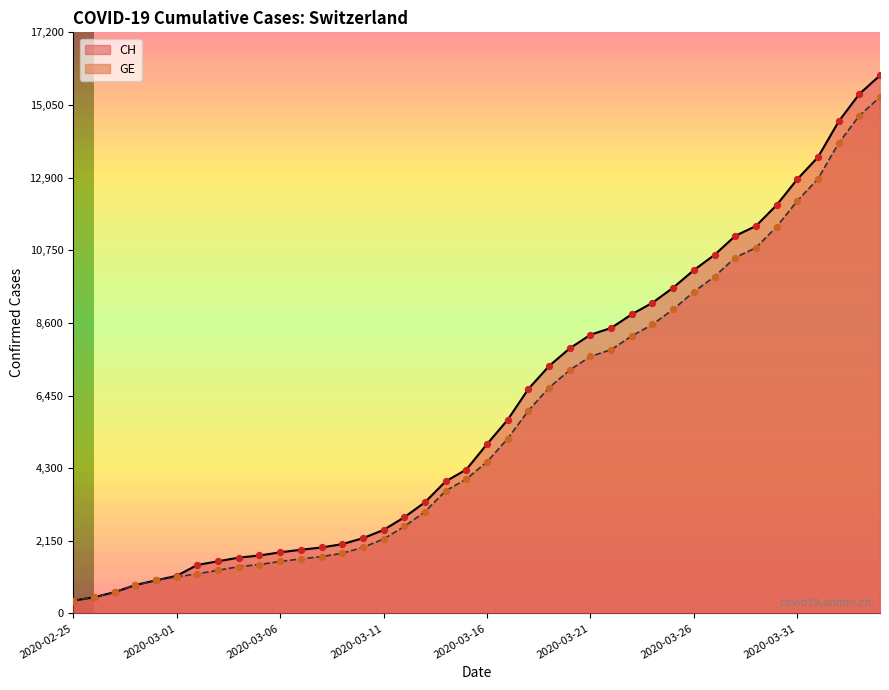

What are all the series names shown in the legend?

CH, GE